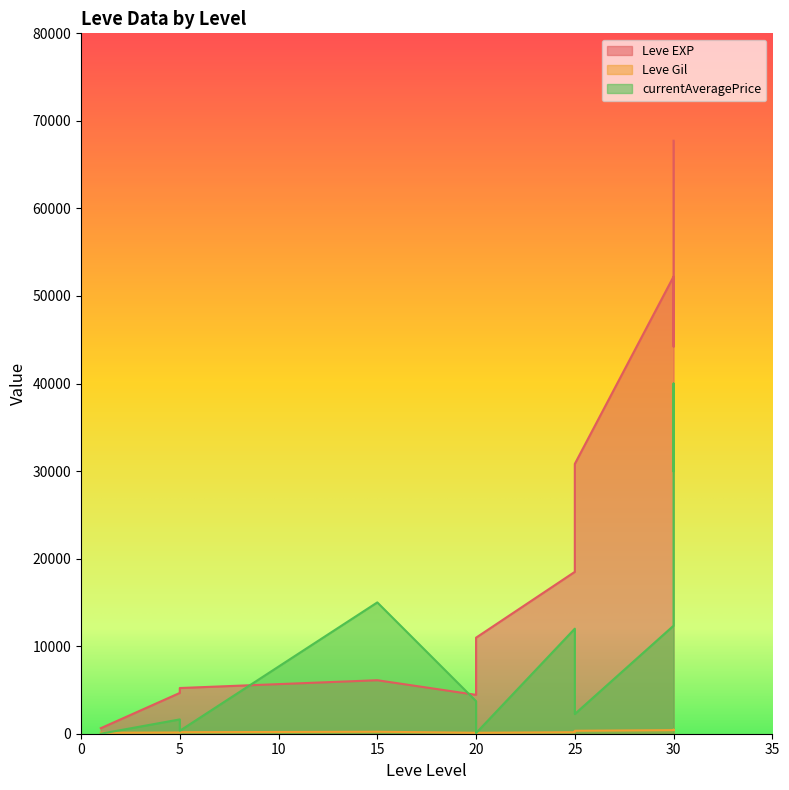

Is it true that currentAveragePrice equals 3722 at 20?

True